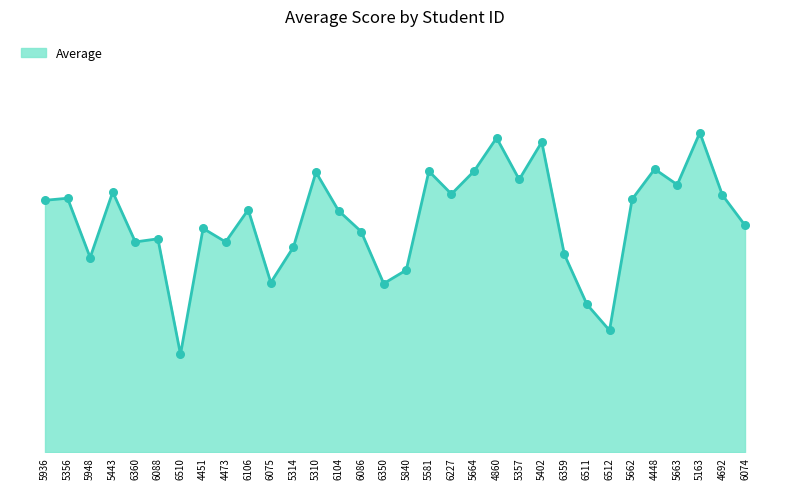

Between 5581 and 5163, which is larger?

5163